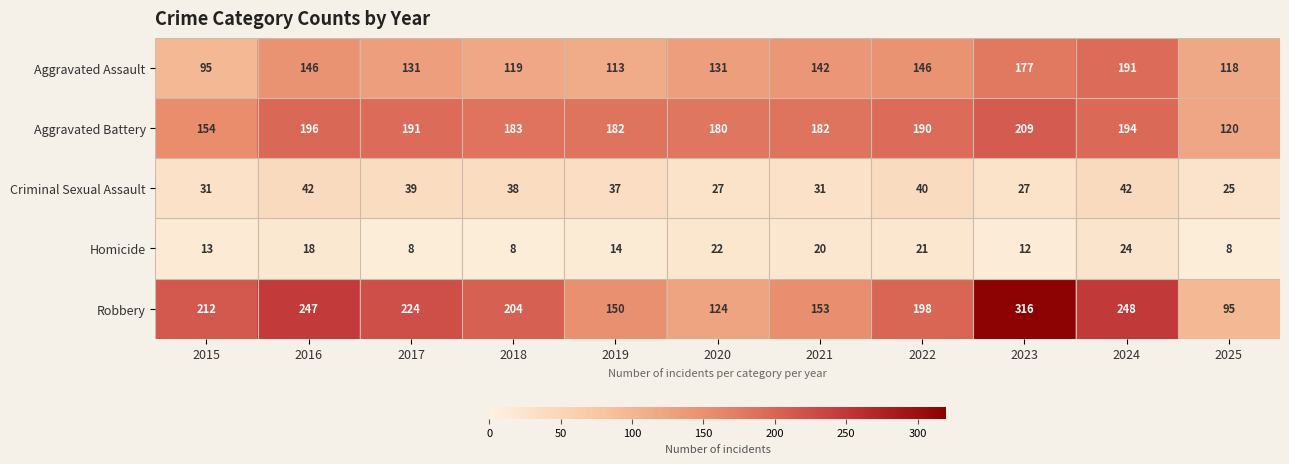

What is the total value across all series at 2019?

496